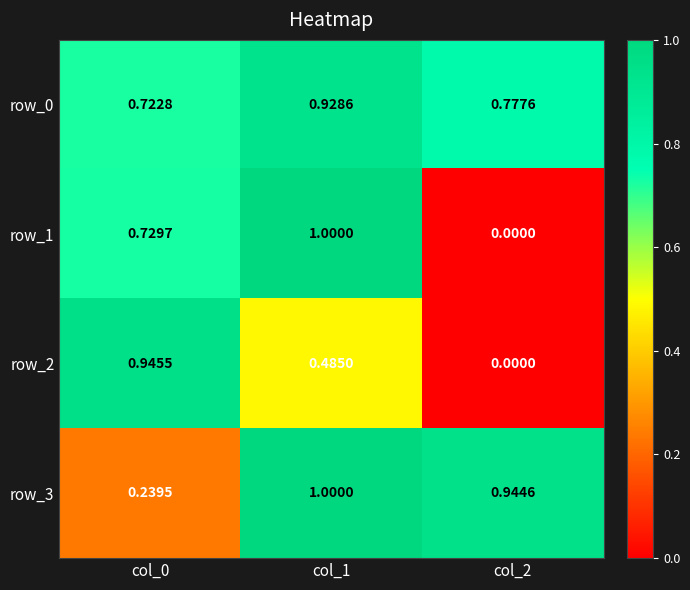

Is the value of row_0 at col_0 greater than the value of row_1 at col_0?

No